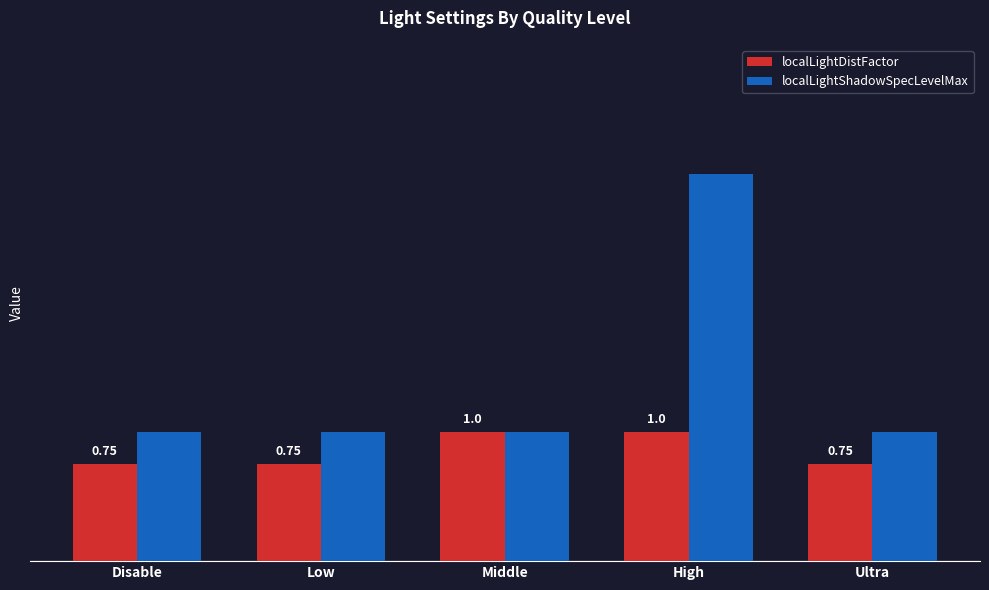

Does the chart contain stacked bars?

No